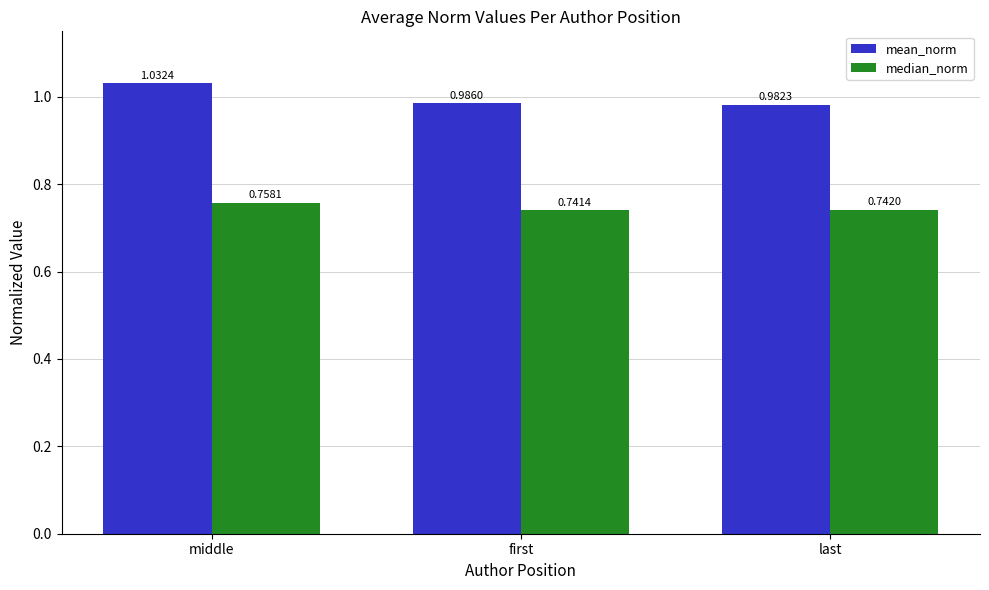

What is the difference between the highest and lowest values at last?

0.2